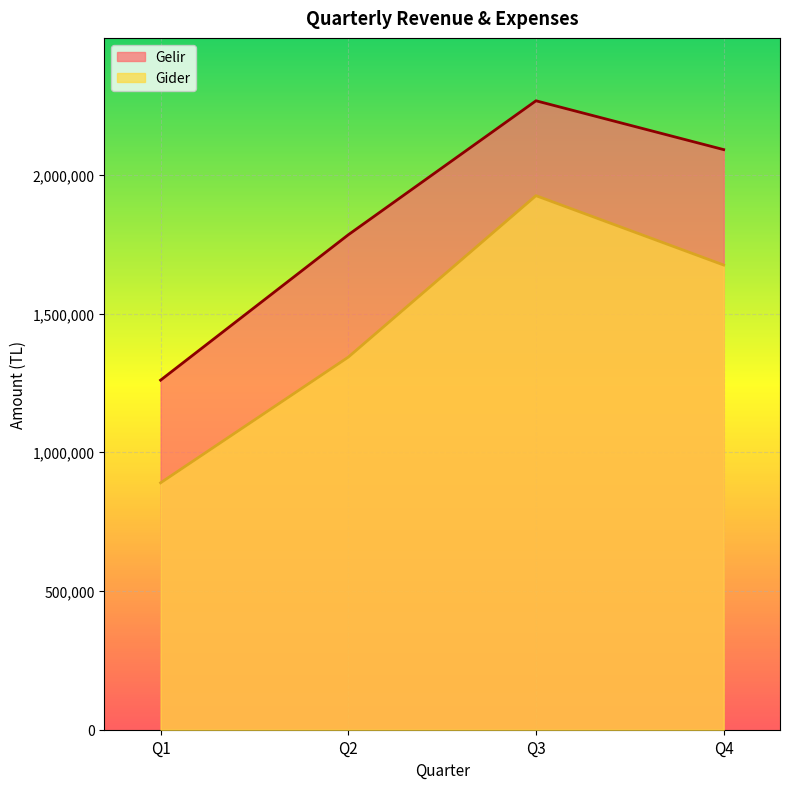

The value of Gider at Q4 is 1675000. True or false?

True